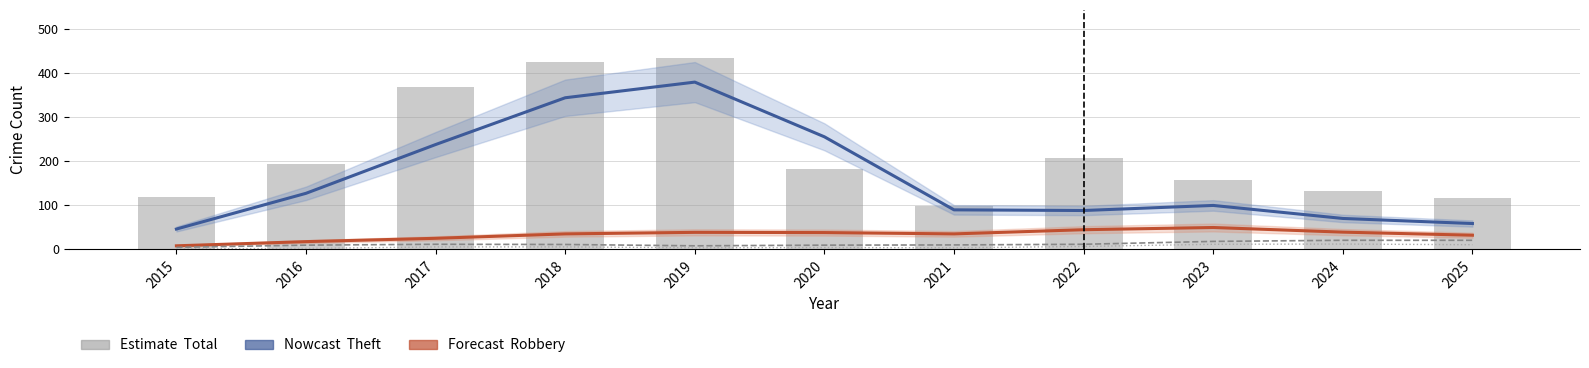

Between 2020 and 2018, which is larger?

2018